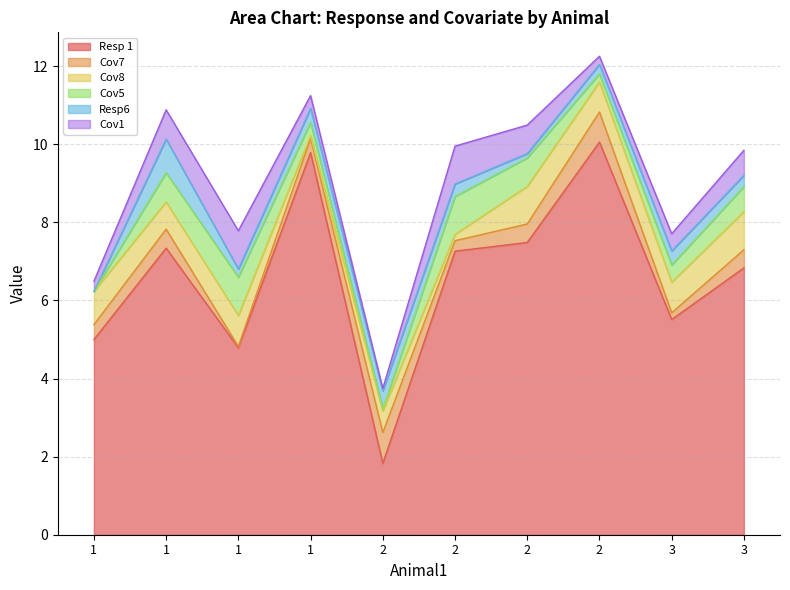

What is the value of the Cov8 point at the 2nd from the left?

0.9